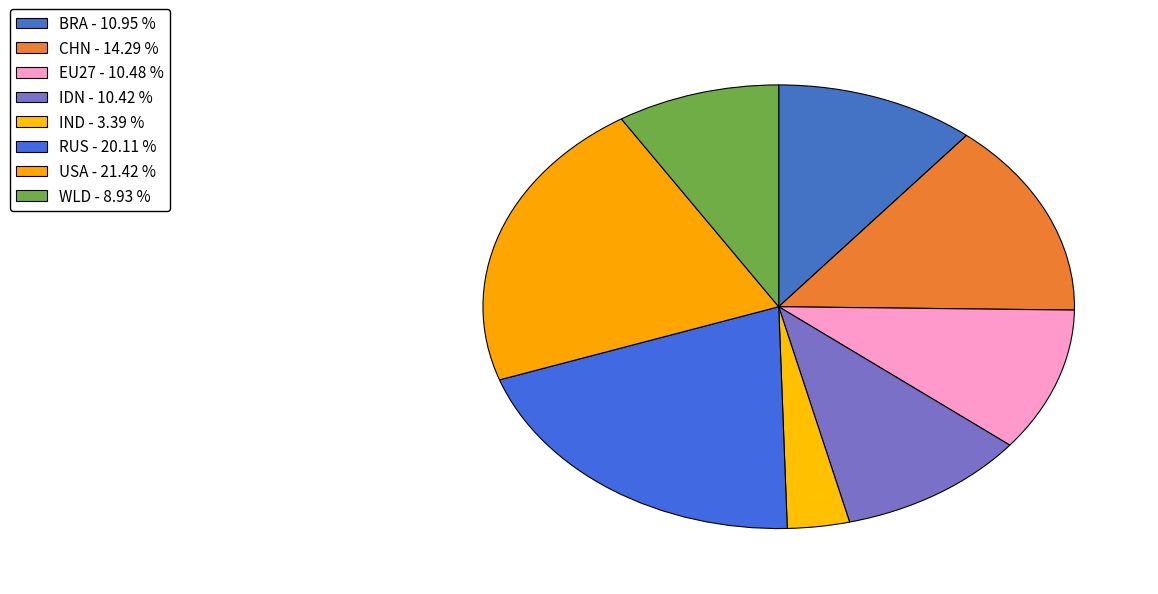

How many slices are in this pie chart?

8